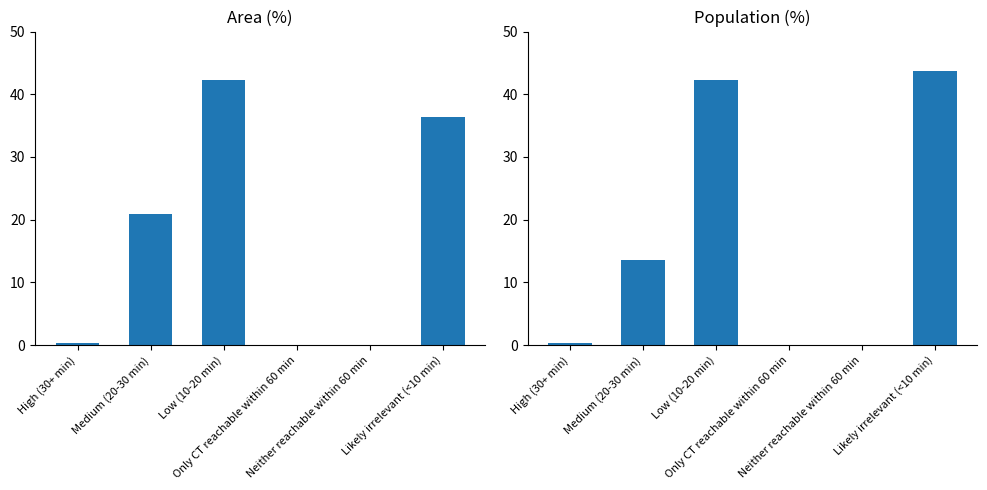

Are the bars grouped side by side (vs. stacked)?

Yes